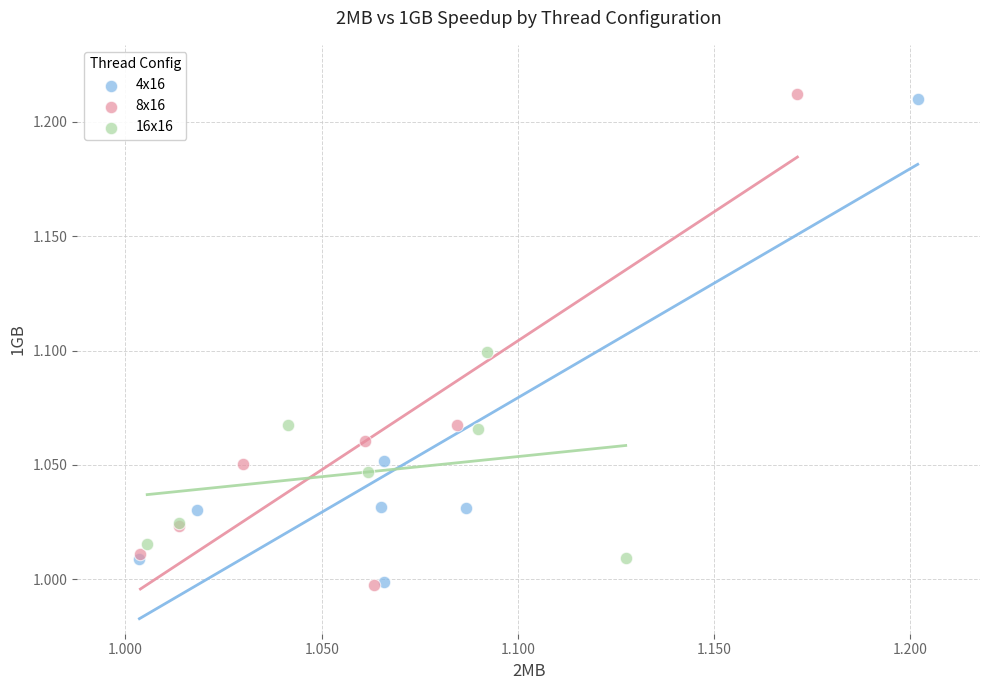

Which series has the largest Y range (max minus min)?

8x16